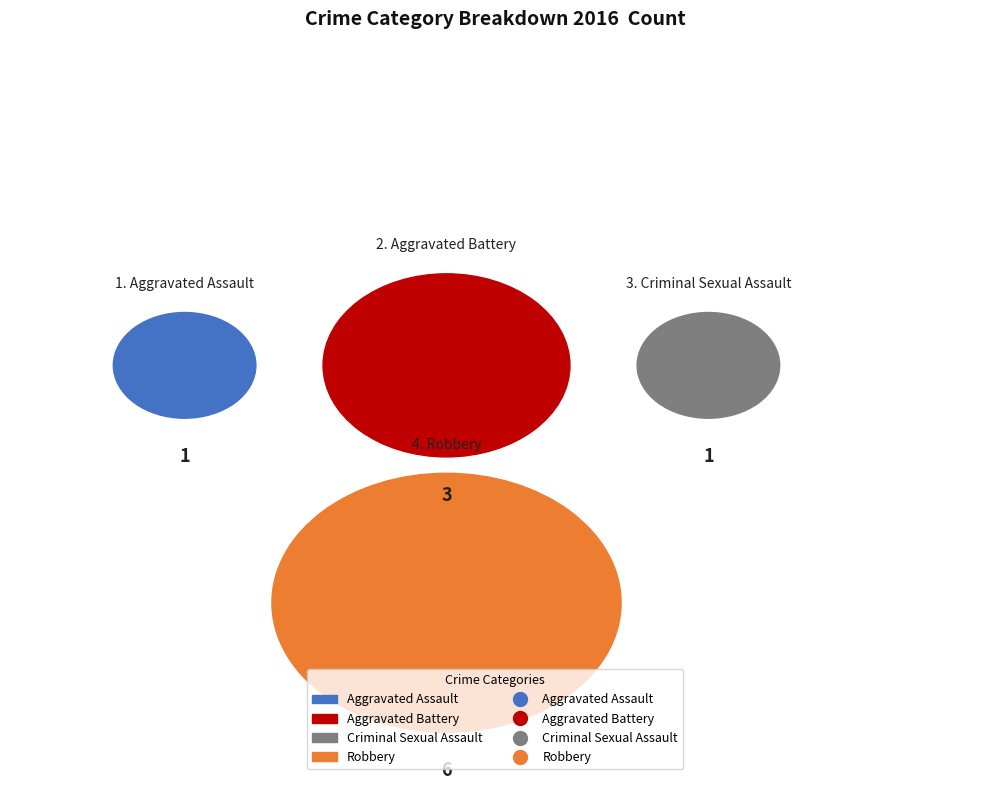

What portion of the pie excludes Robbery?

45.5%